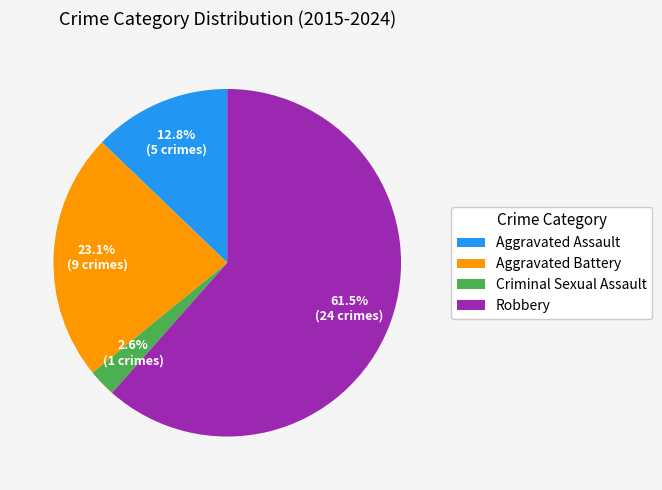

What percentage is NOT represented by Robbery?

38.5%